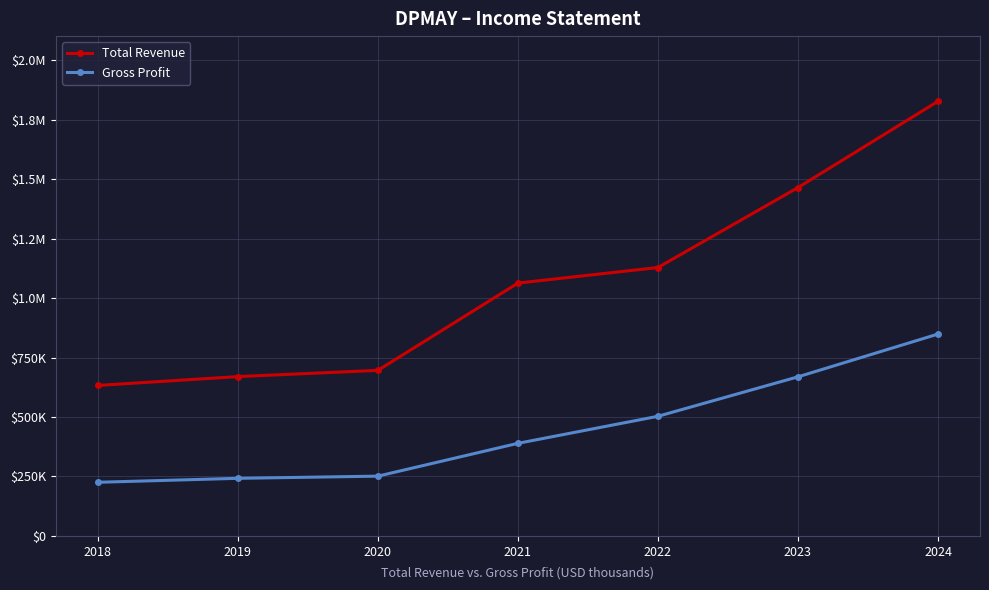

Is this an area chart (filled region under the line)?

No